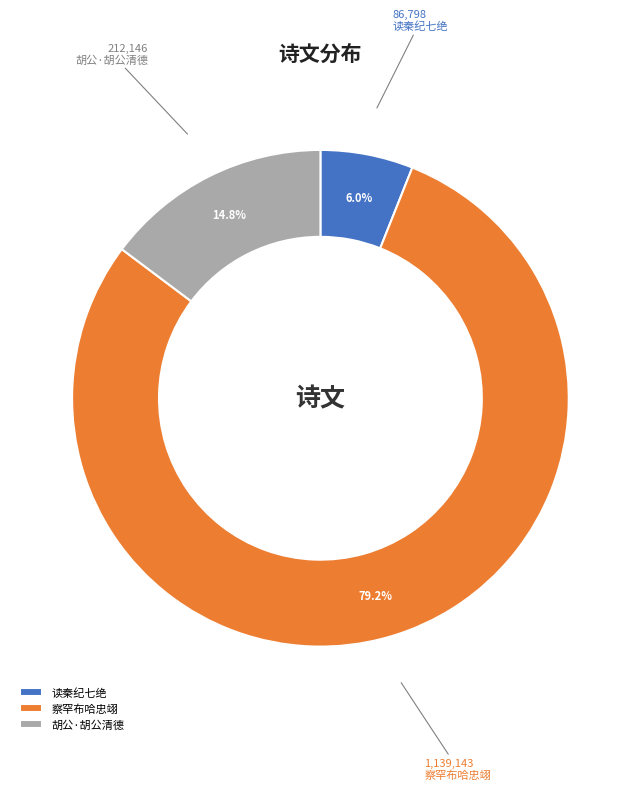

What is the largest slice in the pie chart?

察罕布哈忠翊